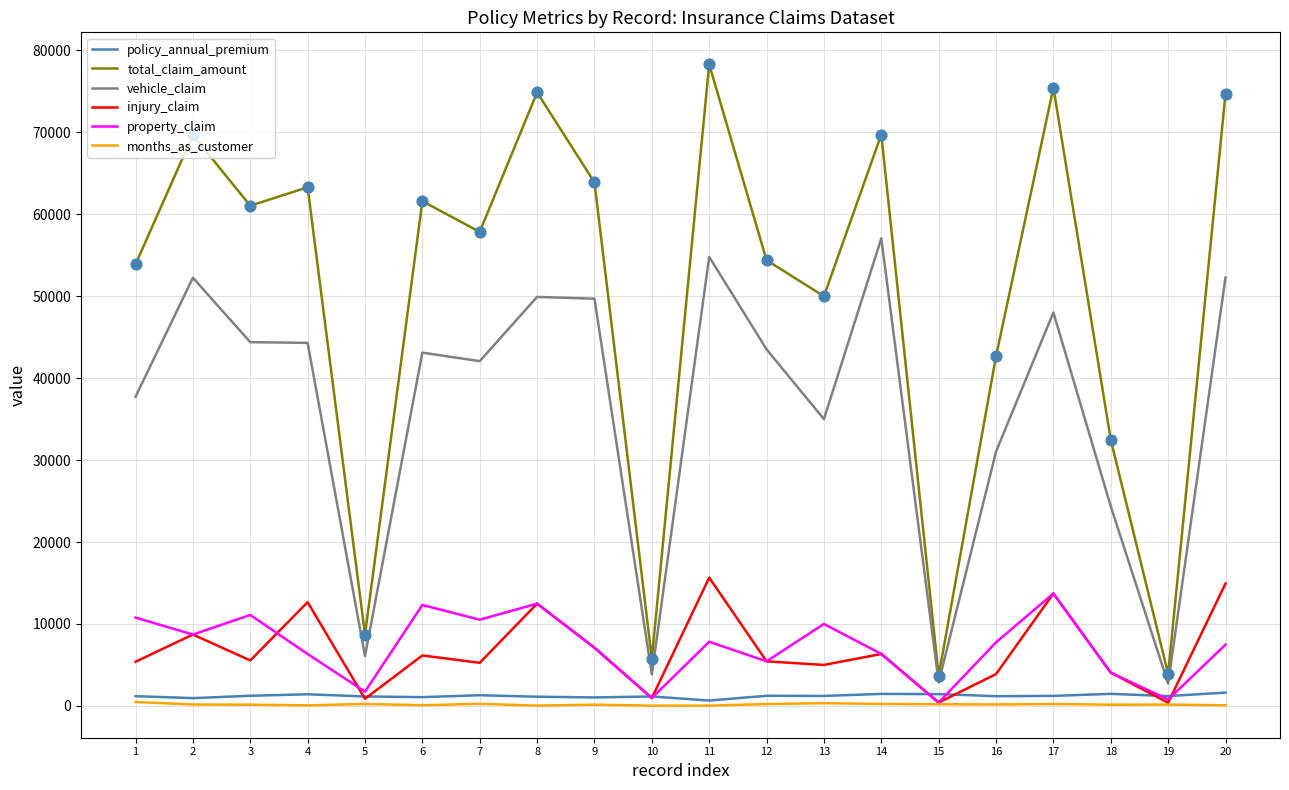

Which series has the largest total across all categories?

total_claim_amount